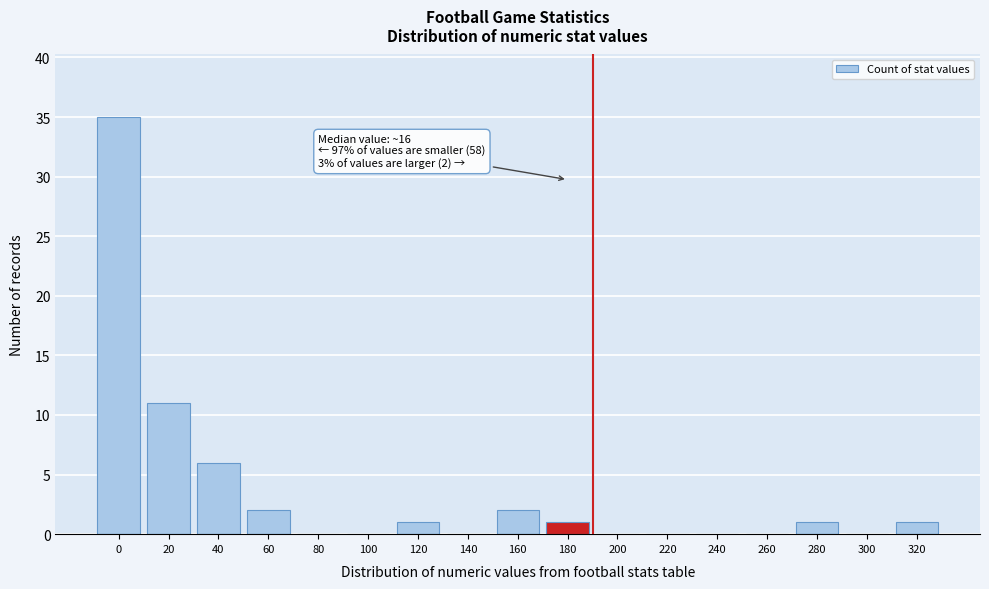

Reading left to right, list all the values displayed in this chart.

0=35	20=11	40=6	60=2	80=0	100=0	120=1	140=0	160=2	180=1	200=0	220=0	240=0	260=0	280=1	300=0	320=1